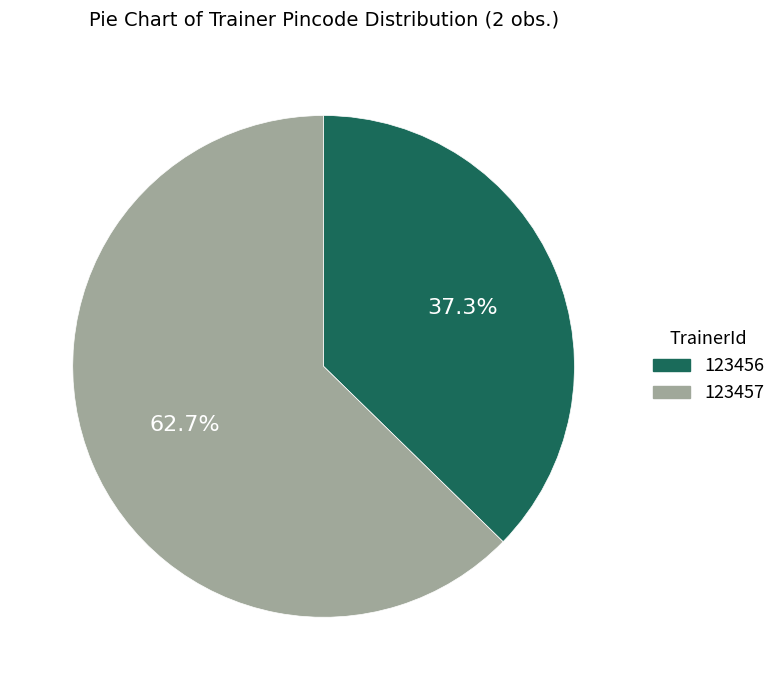

What percentage is the 123456 slice, to the nearest percent?

37%